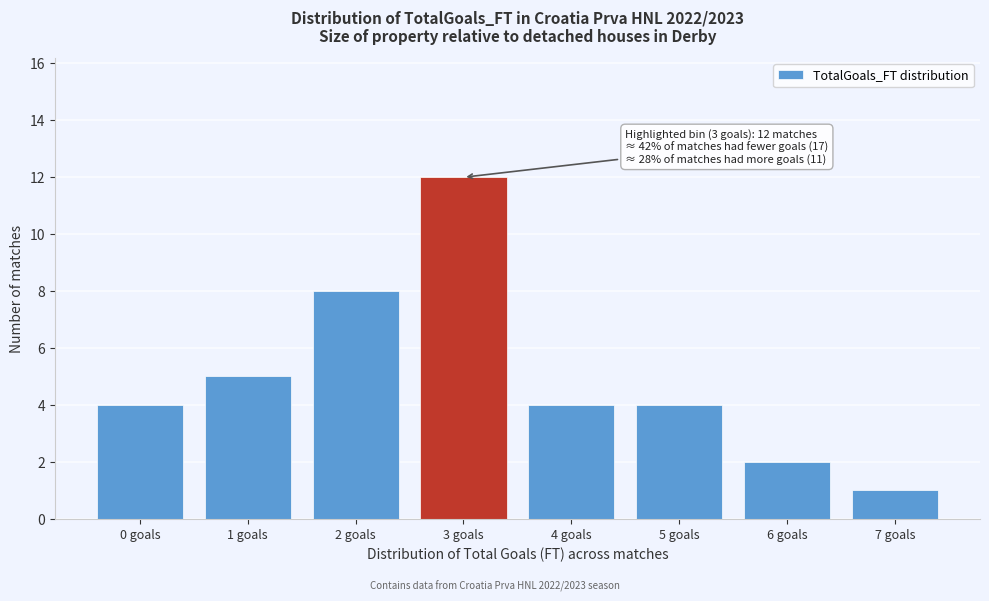

Reading left to right, extract all data points from this chart.

4	5	8	12	4	4	2	1